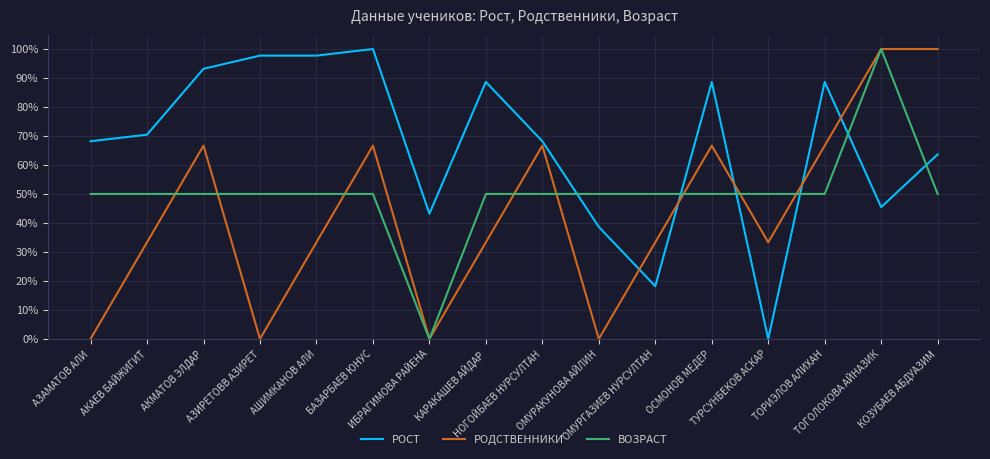

What are all the series names shown in the legend?

РОСТ, РОДСТВЕННИКИ, ВОЗРАСТ